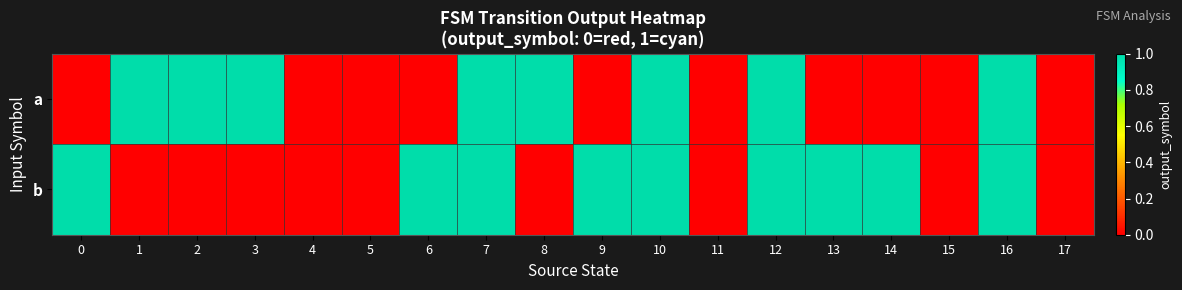

Reading left to right, list all the values displayed in this chart.

a: 0=0	1=1	2=1	3=1	4=0	5=0	6=0	7=1	8=1	9=0	10=1	11=0	12=1	13=0	14=0	15=0	16=1	17=0
b: 0=1	1=0	2=0	3=0	4=0	5=0	6=1	7=1	8=0	9=1	10=1	11=0	12=1	13=1	14=1	15=0	16=1	17=0